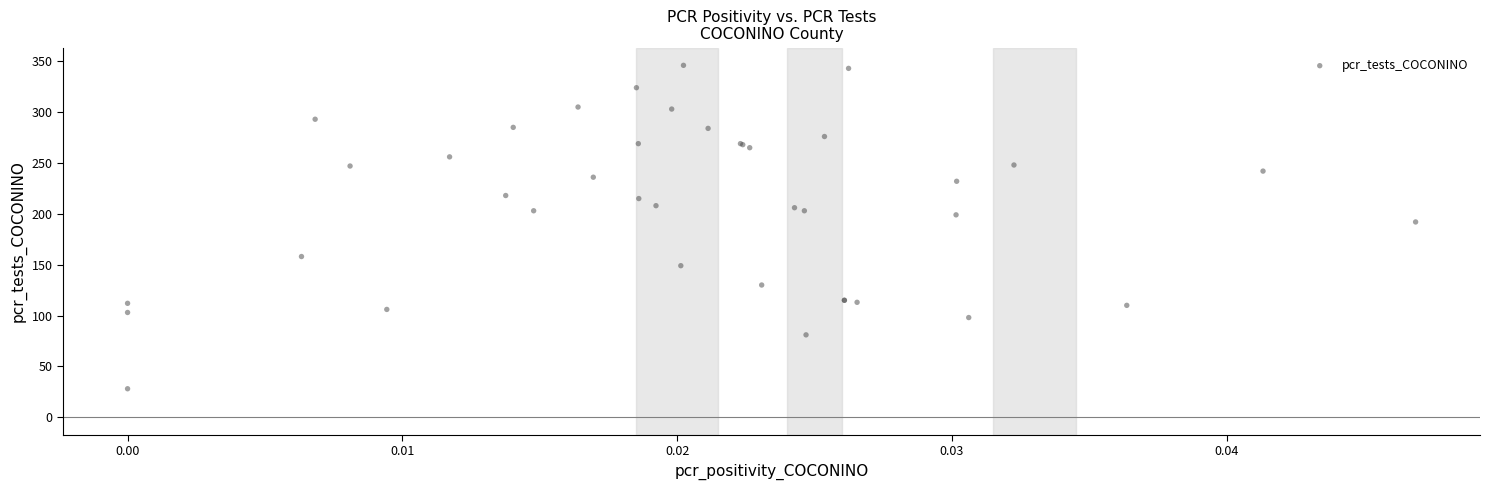

What Y value in the scatter plot is closest to 187?

192